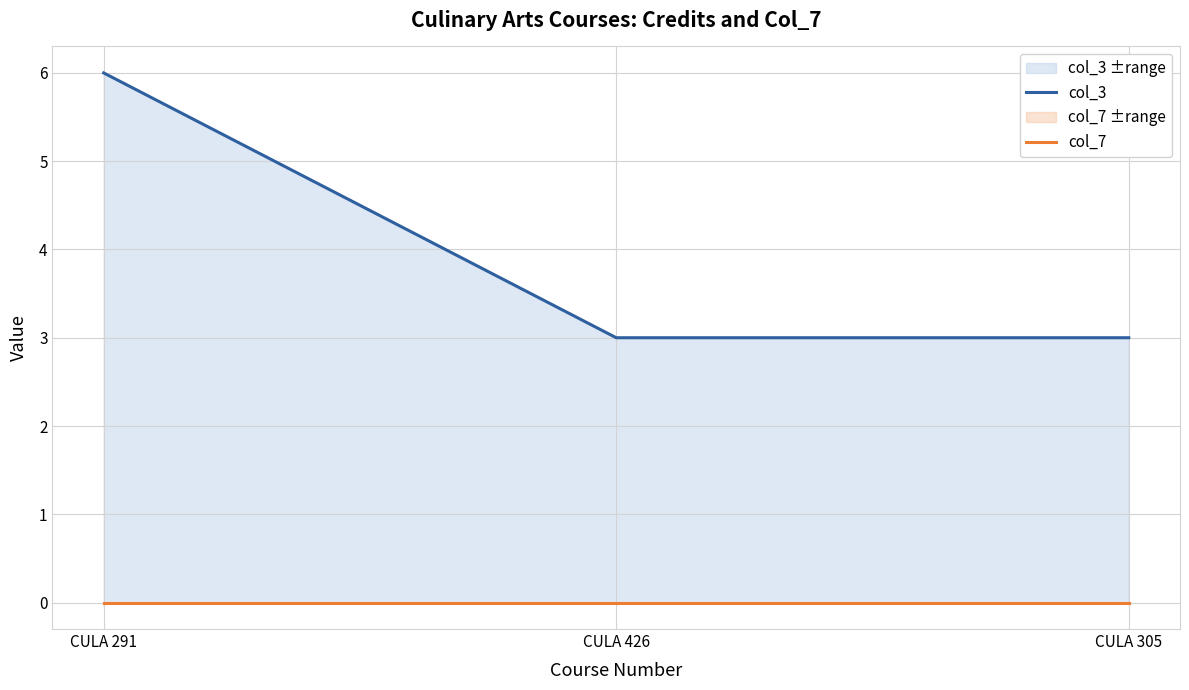

What is the sum of the col_3 values at CULA 291 and CULA 305?

9